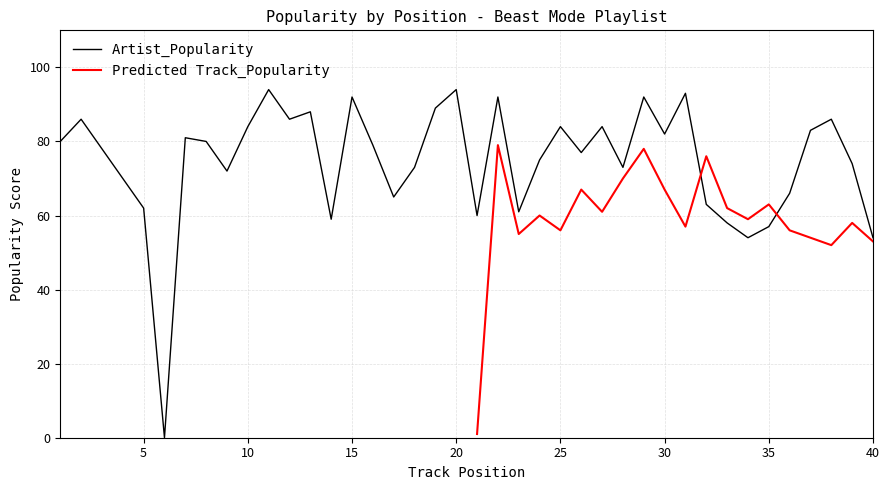

Between 4 and 11, which is larger?

11